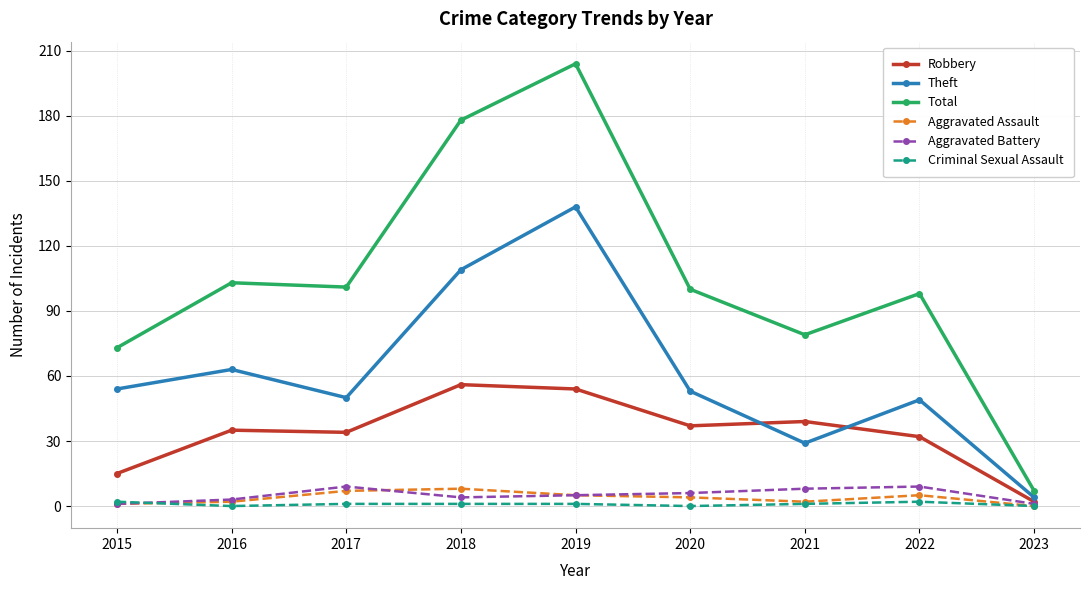

True or false: Total and Robbery cross at least once.

False